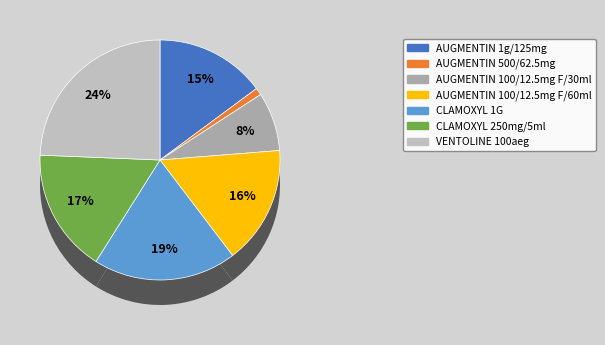

Count the number of slices in the pie.

7